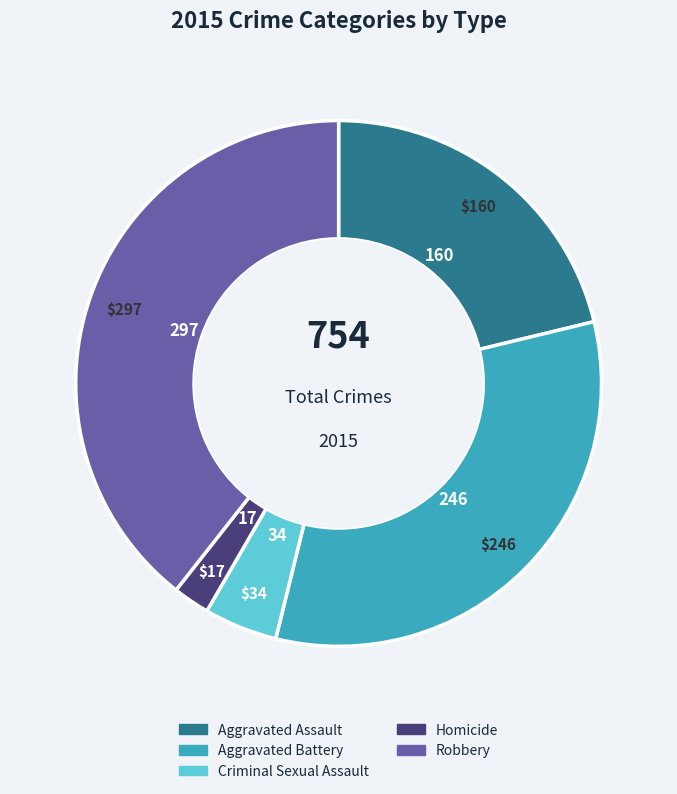

Combined, do Aggravated Assault and Robbery account for over 50%?

Yes